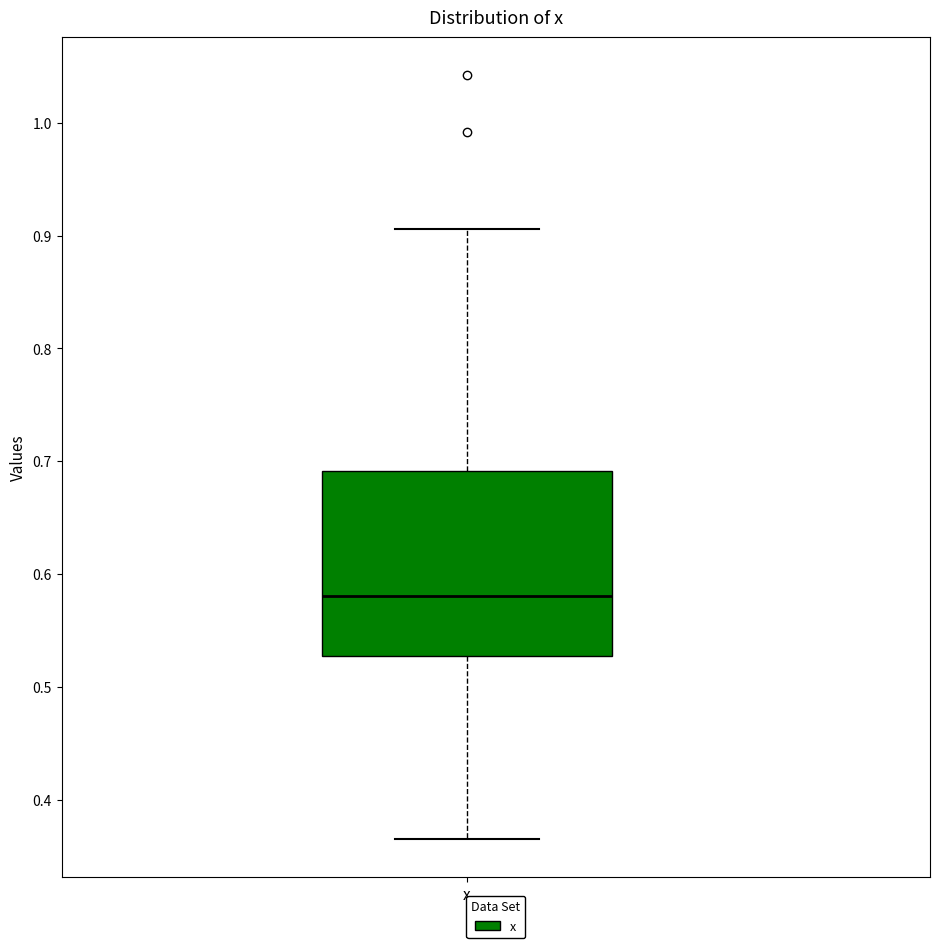

Transcribe this box plot: give where the median line is, the range the box spans, and where the two whiskers end, as read against the y-axis. The values are not printed on the chart, so give them approximately, as read against the axis.

median 0.58, box 0.53 to 0.69, whiskers 0.37 to 0.91